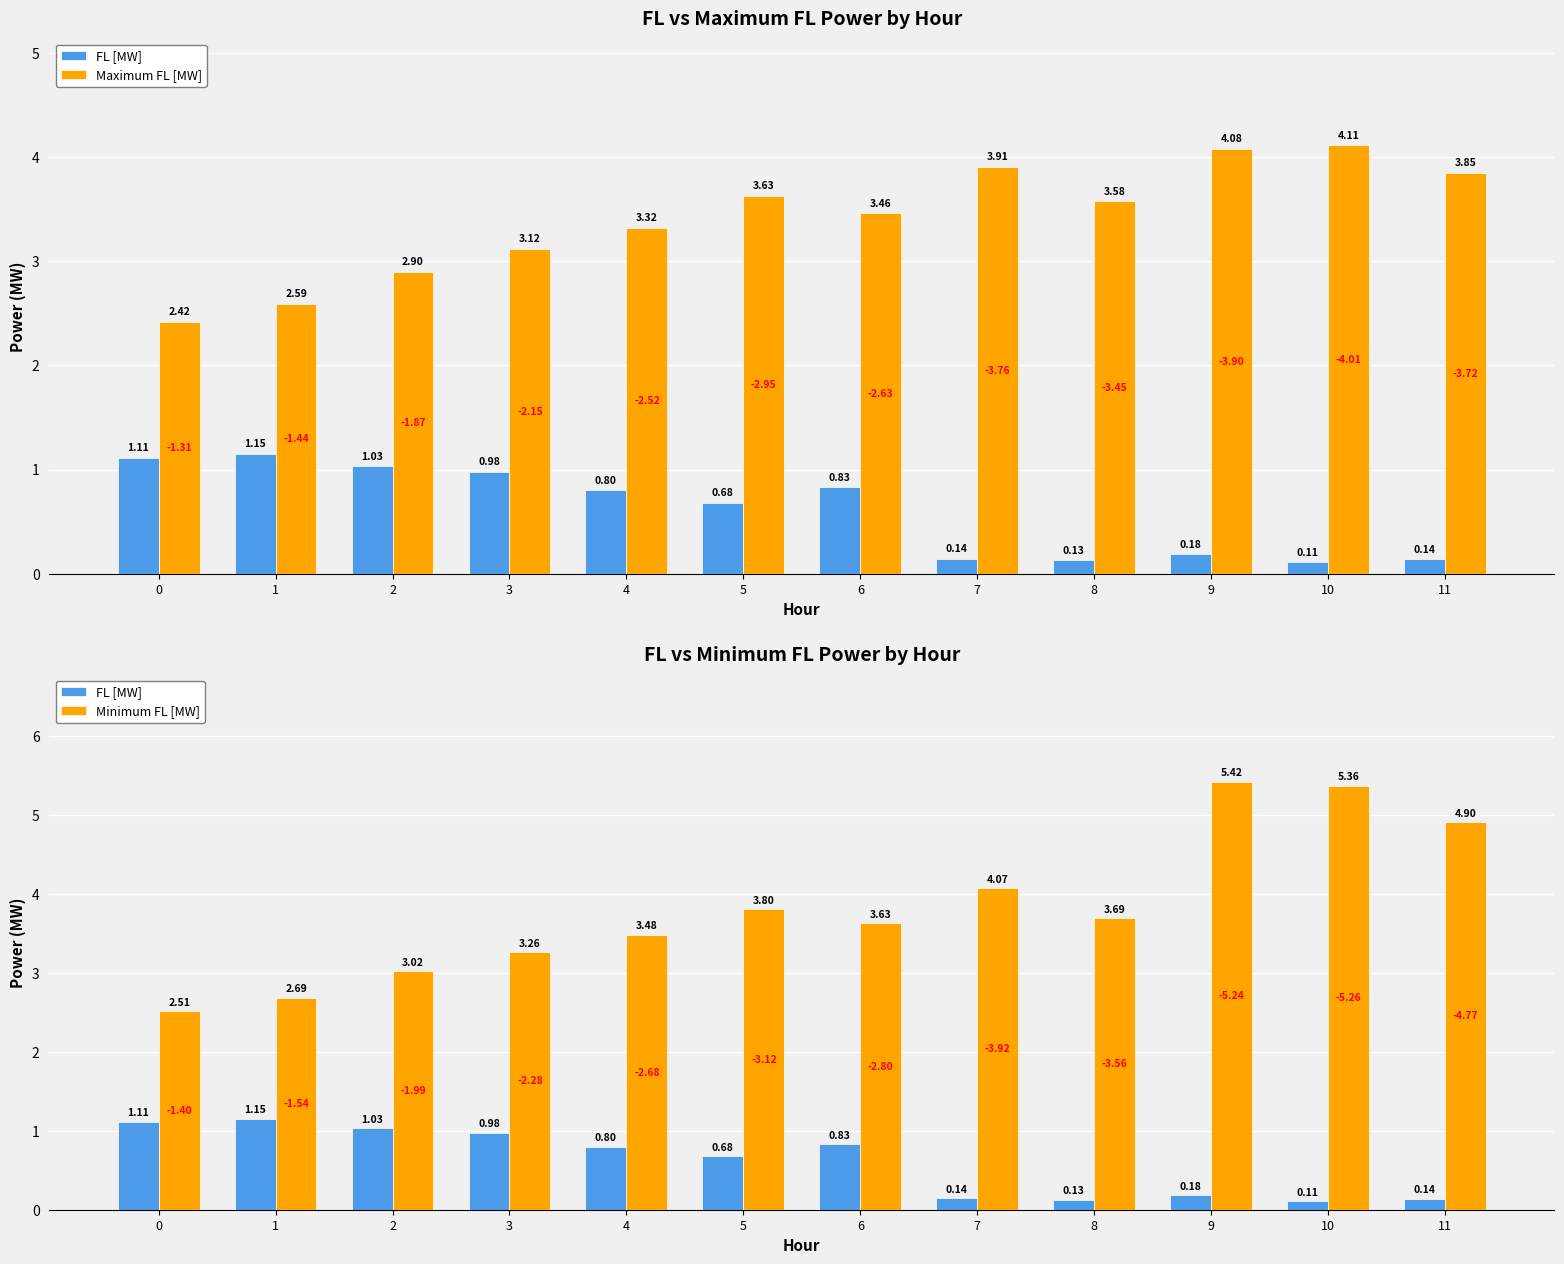

The value of Maximum FL [MW] at 0 is 2.4. True or false?

True